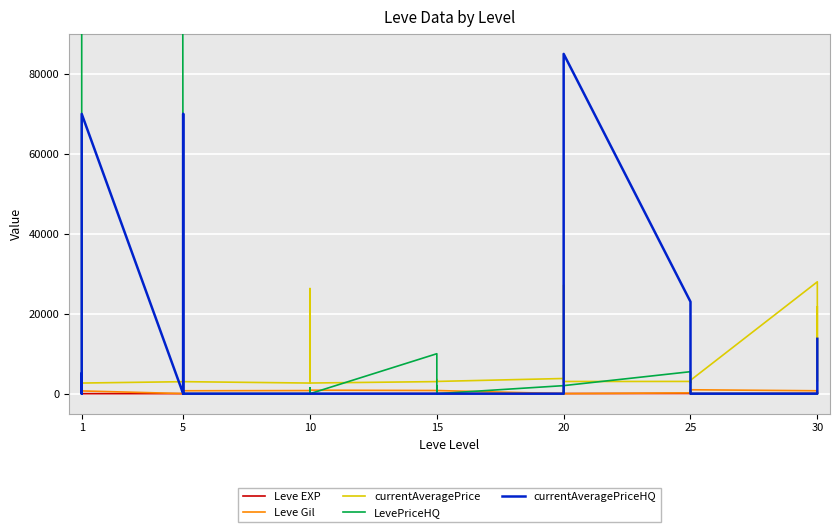

True or false: currentAveragePrice and LevePriceHQ cross at least once.

True